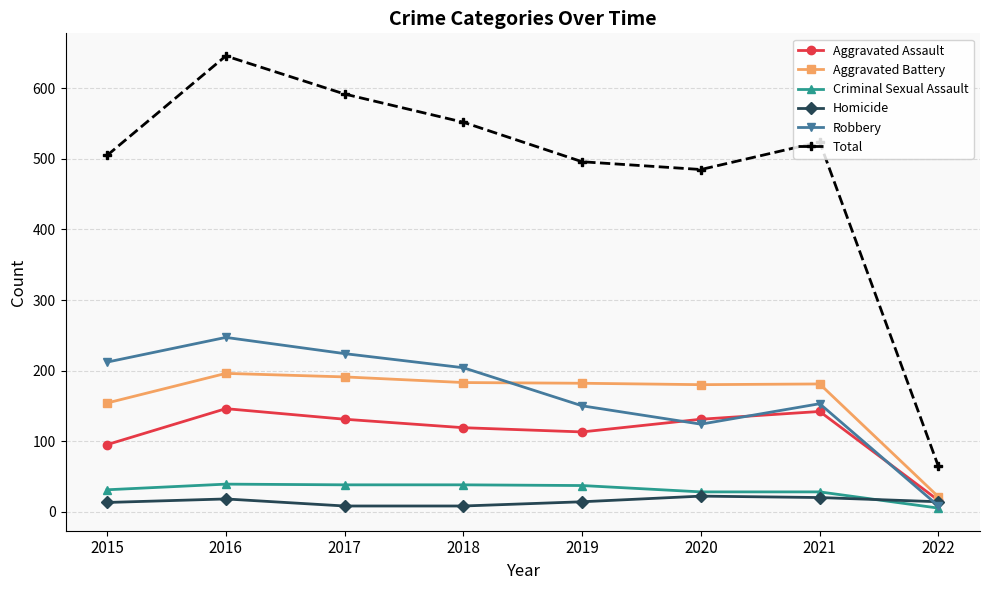

List the series in order of their peak value, highest first.

Total, Robbery, Aggravated Battery, Aggravated Assault, Criminal Sexual Assault, Homicide